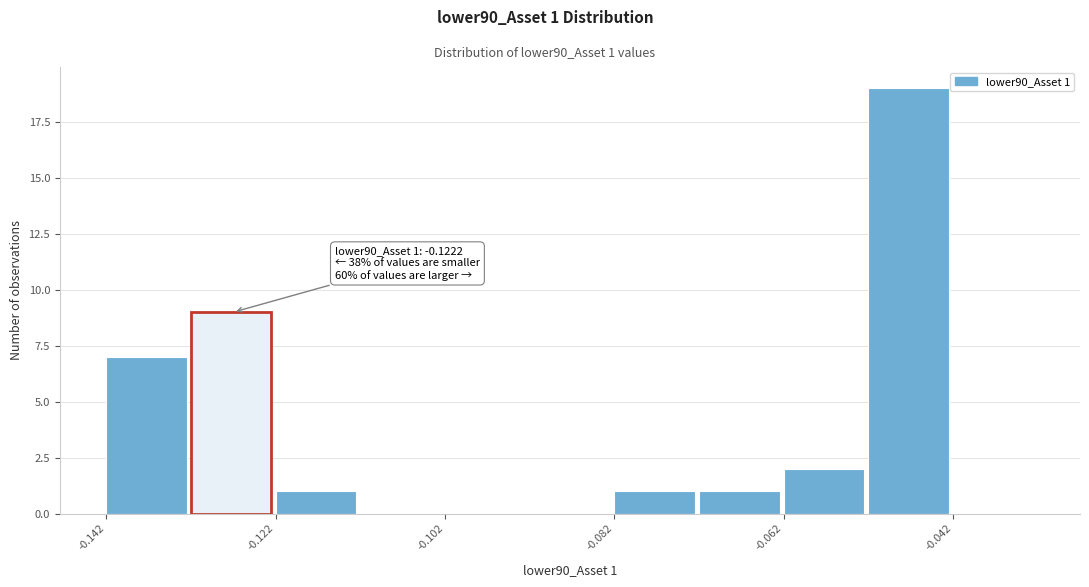

Over which range of the x-axis is the bar tallest?

-0.052 to -0.042